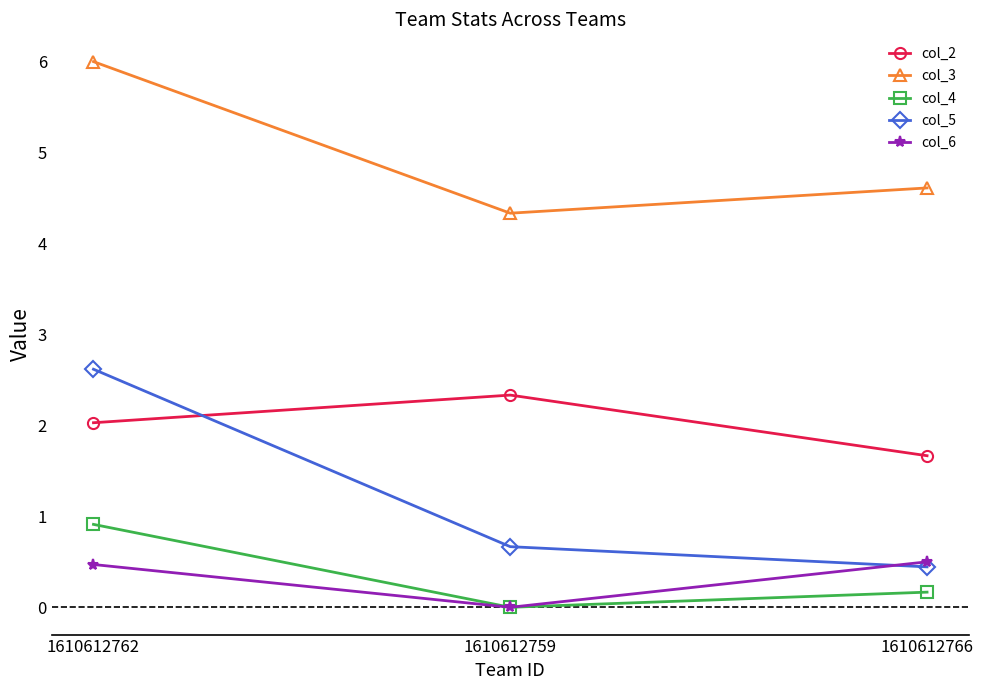

What is the difference between the maximum and minimum values in the col_3 series?

1.7